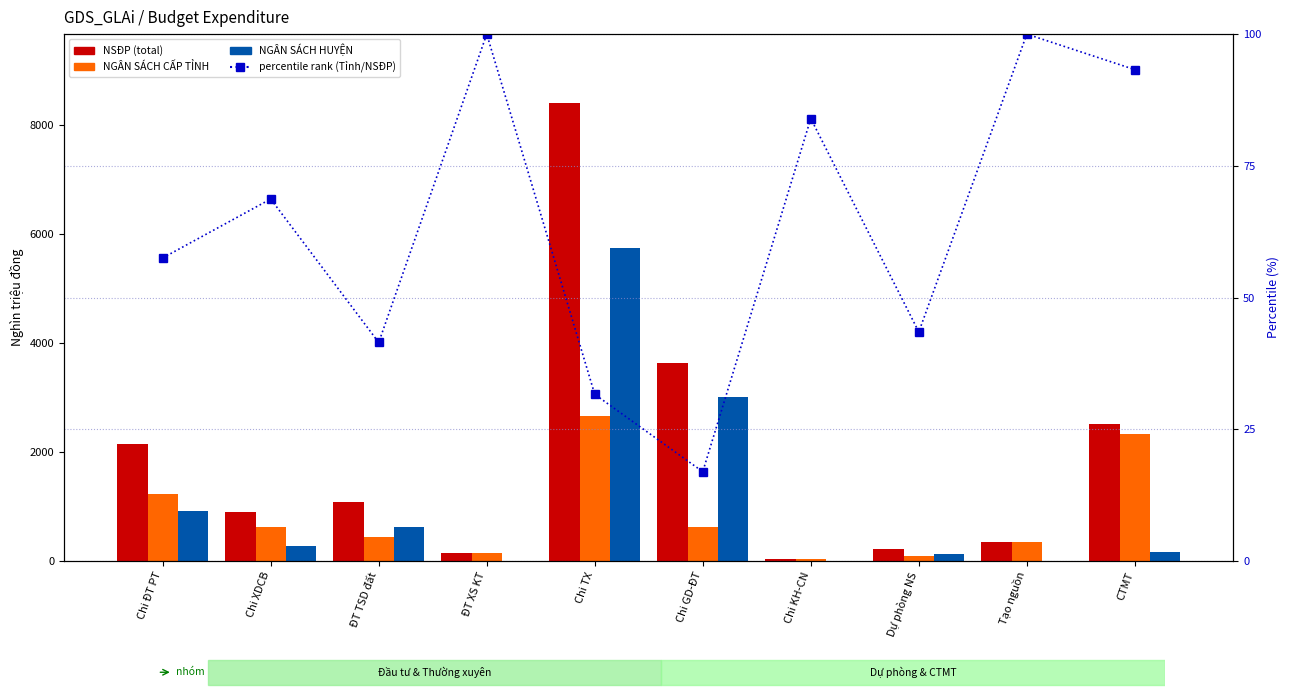

How many values in the NSĐP series are below 1078?

5